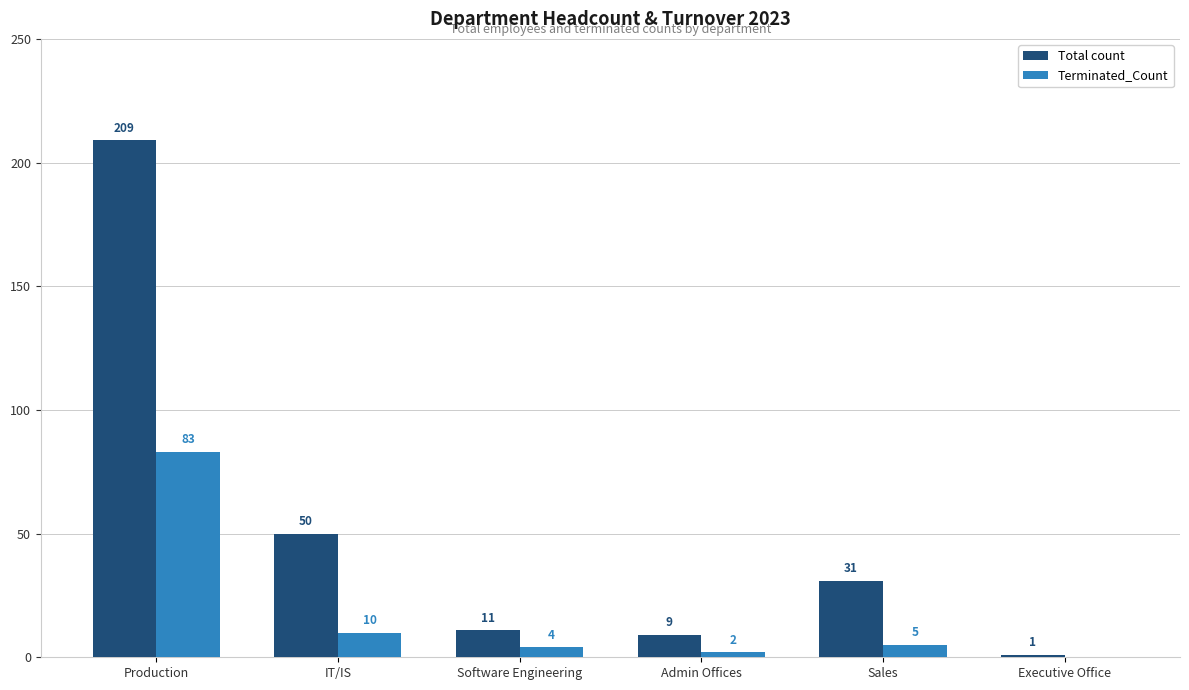

Which series has the largest total across all categories?

Total count